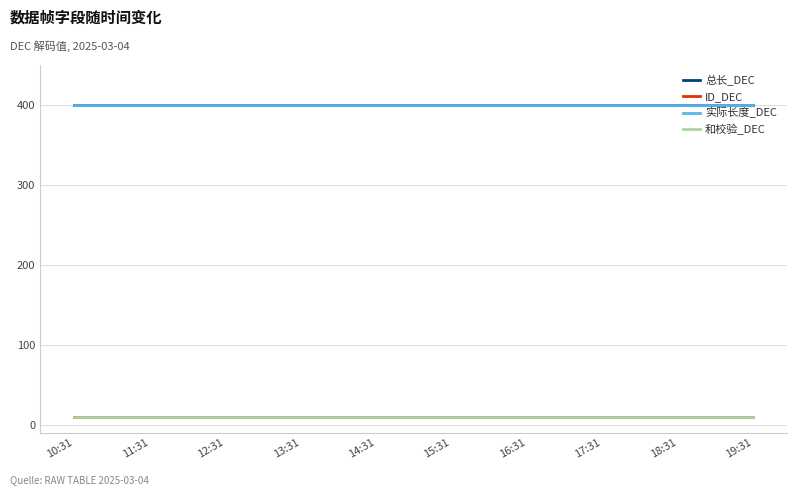

Does the chart display data point markers on the line(s)?

No